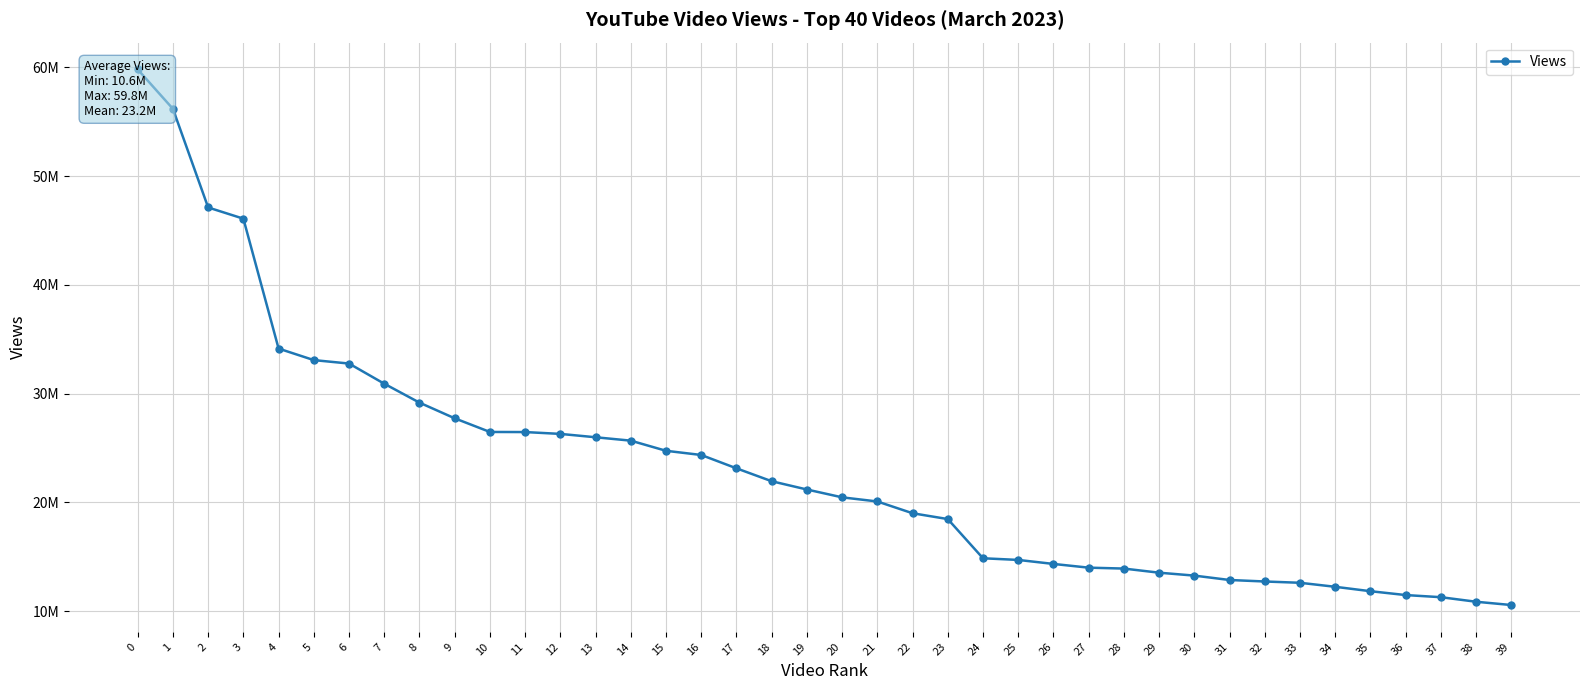

What is the maximum value shown in the chart?

59803294